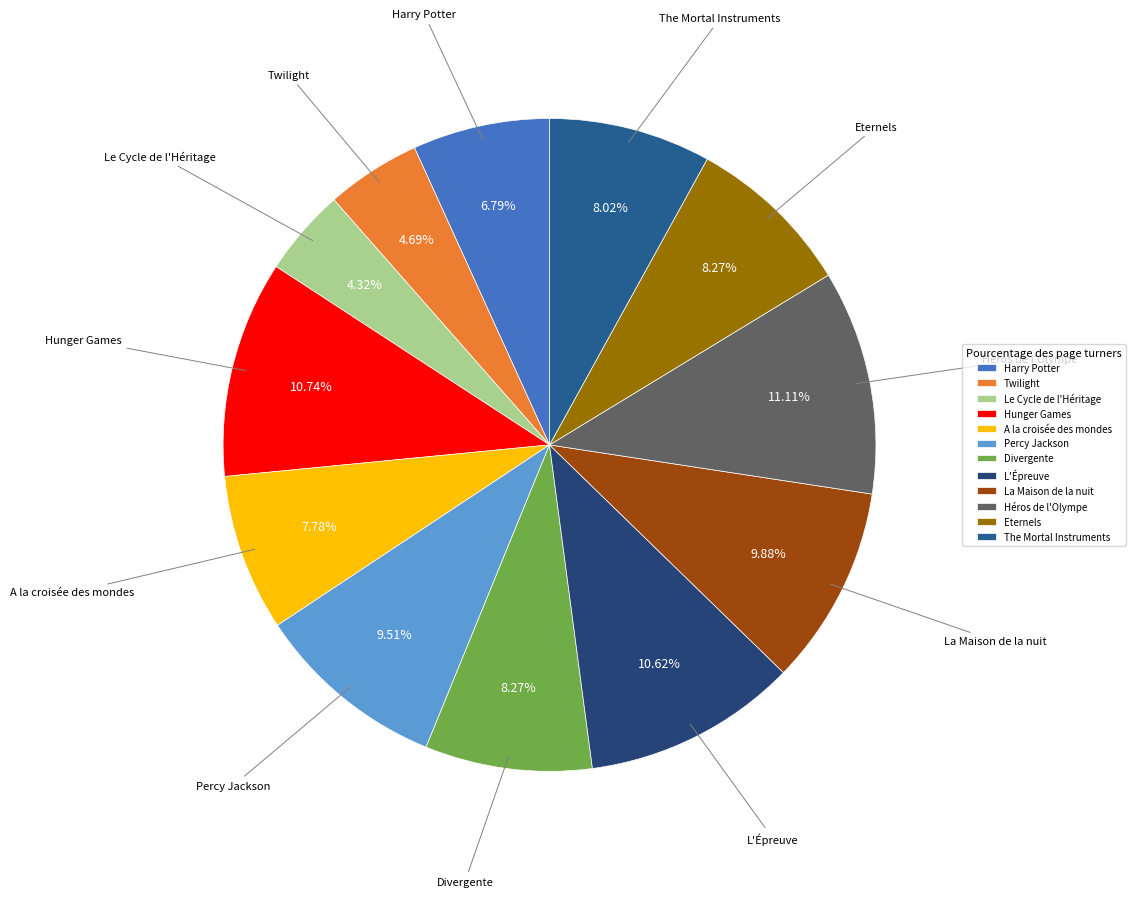

Is it true that La Maison de la nuit is 10% of the pie?

True